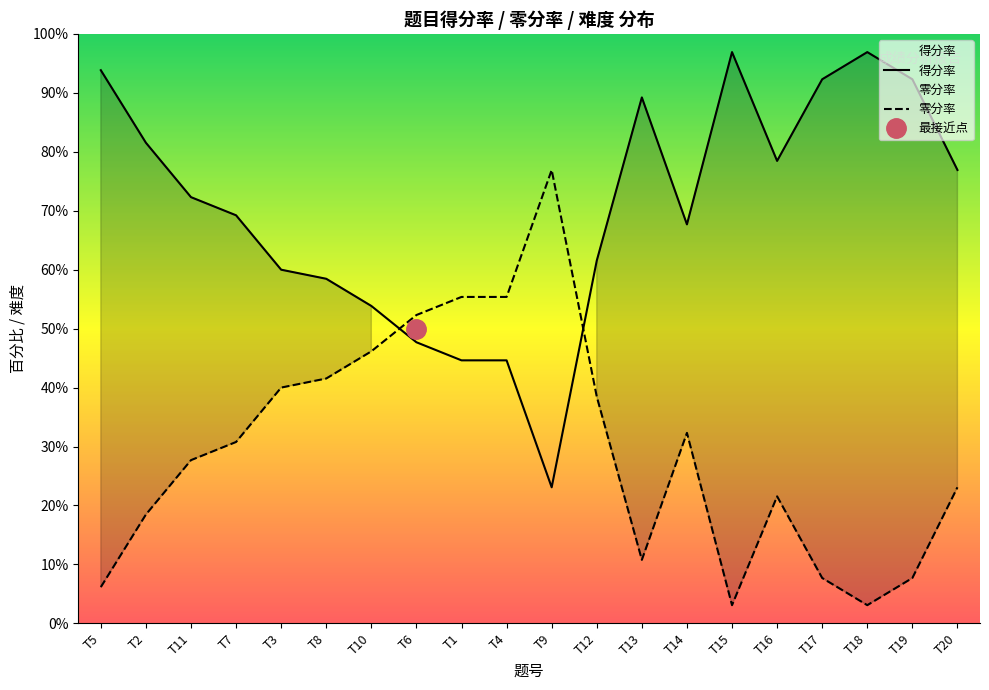

How many categories are shown in the chart?

20